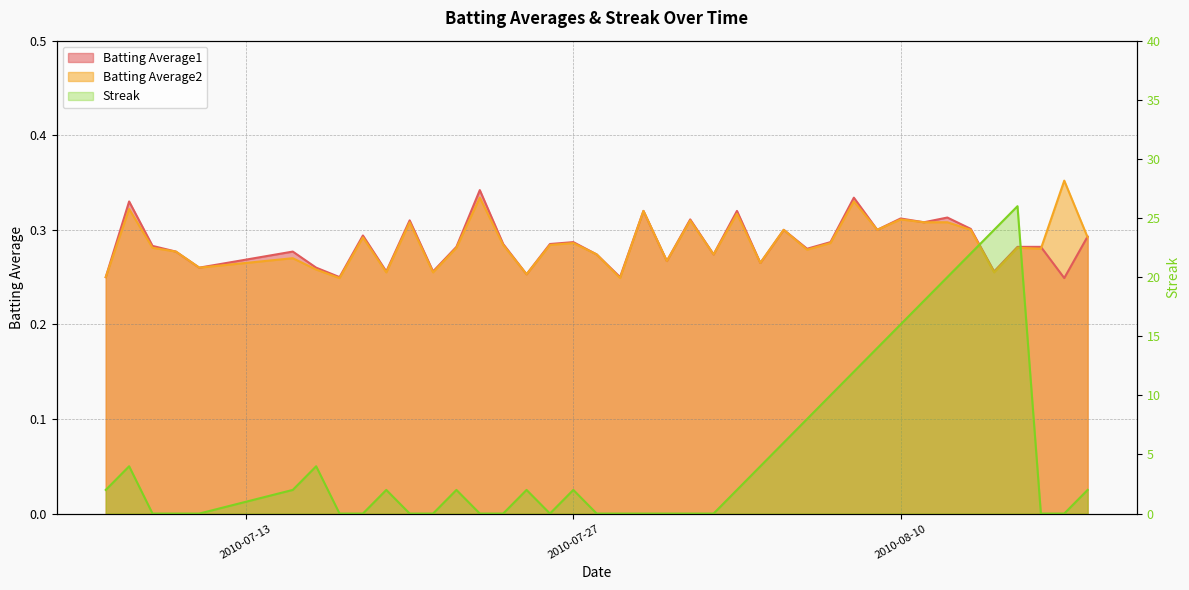

In Batting Average2, how many points are lower than both neighbors (excluding endpoints)?

13